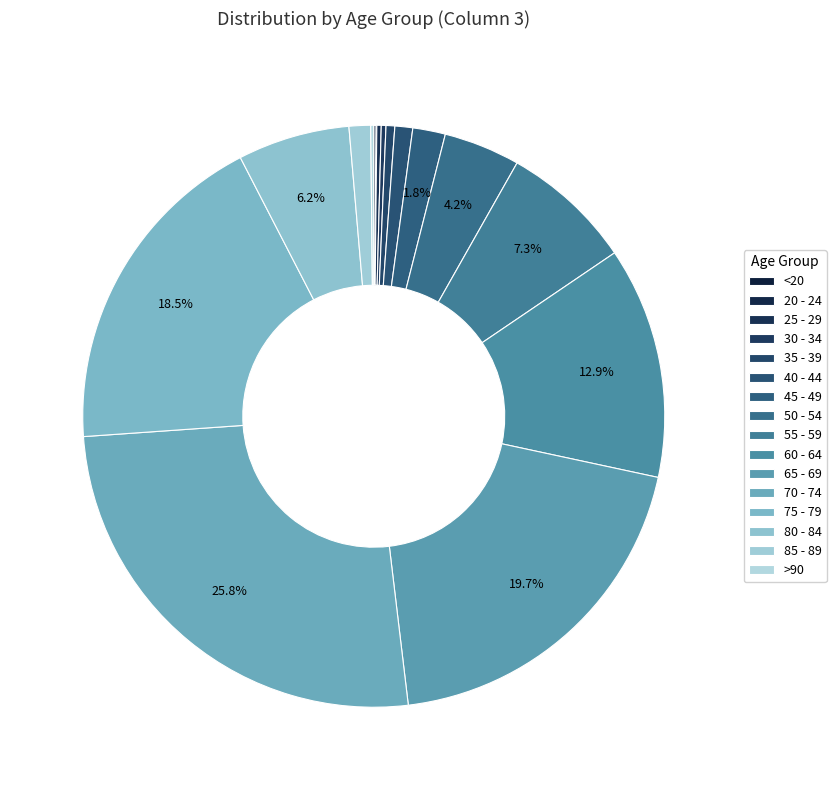

To the nearest percent, what percentage of the pie is 50 - 54?

4%